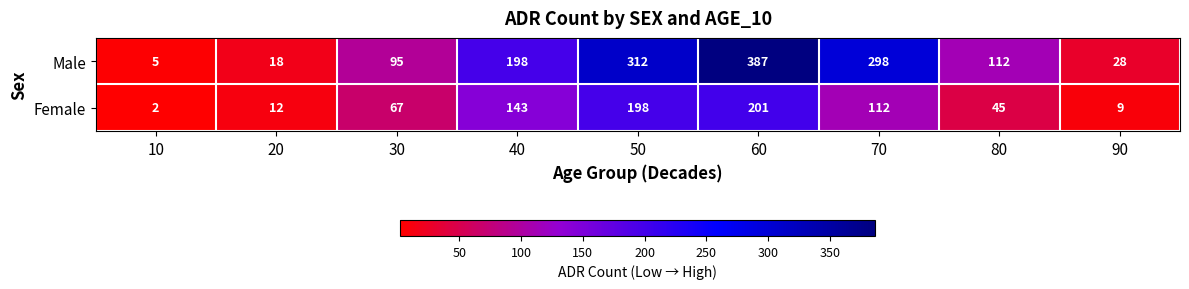

At which category is the sum across all series the highest?

60